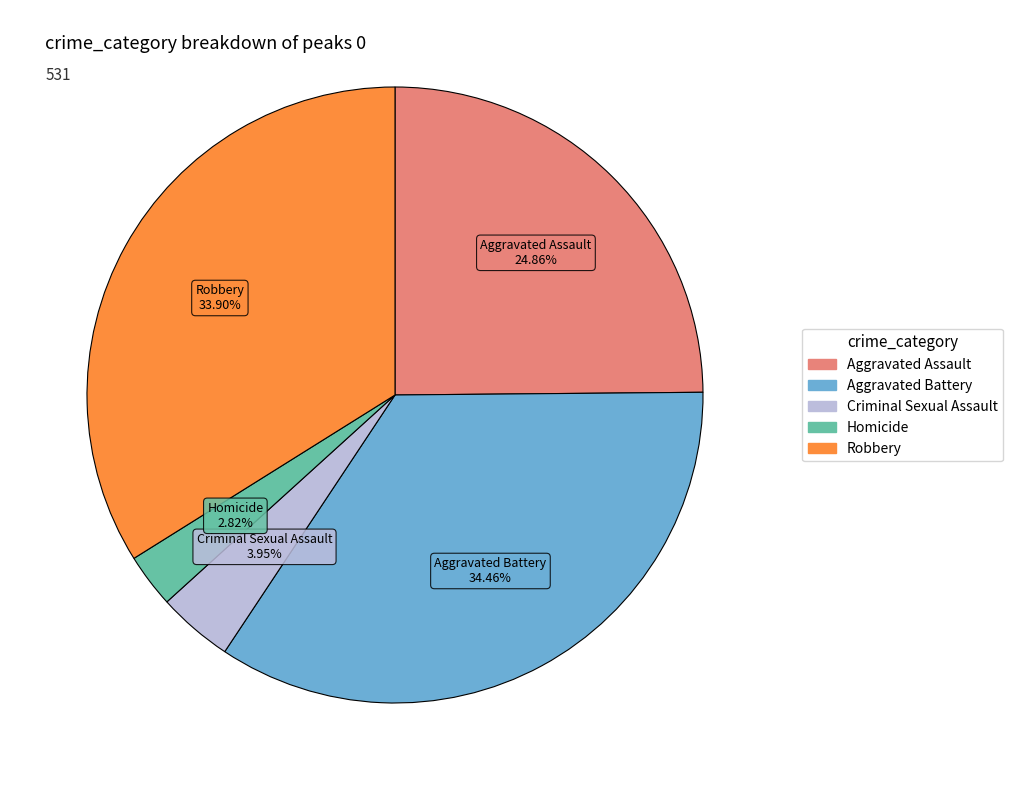

What is the smallest slice in the pie chart?

Homicide